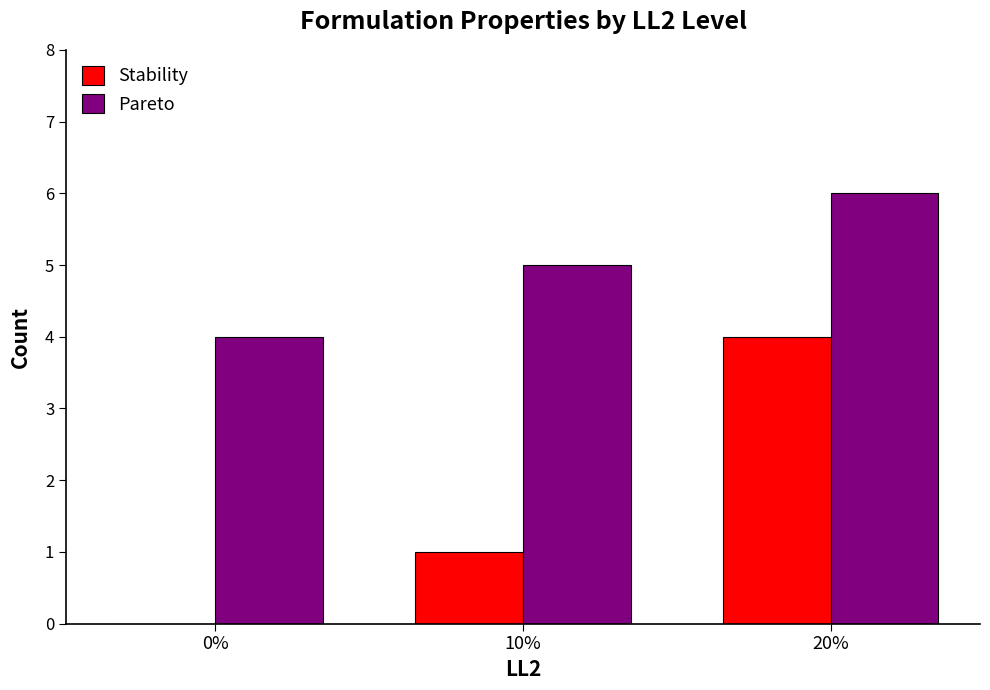

What is the sum of the Pareto values at 10% and 20%?

11